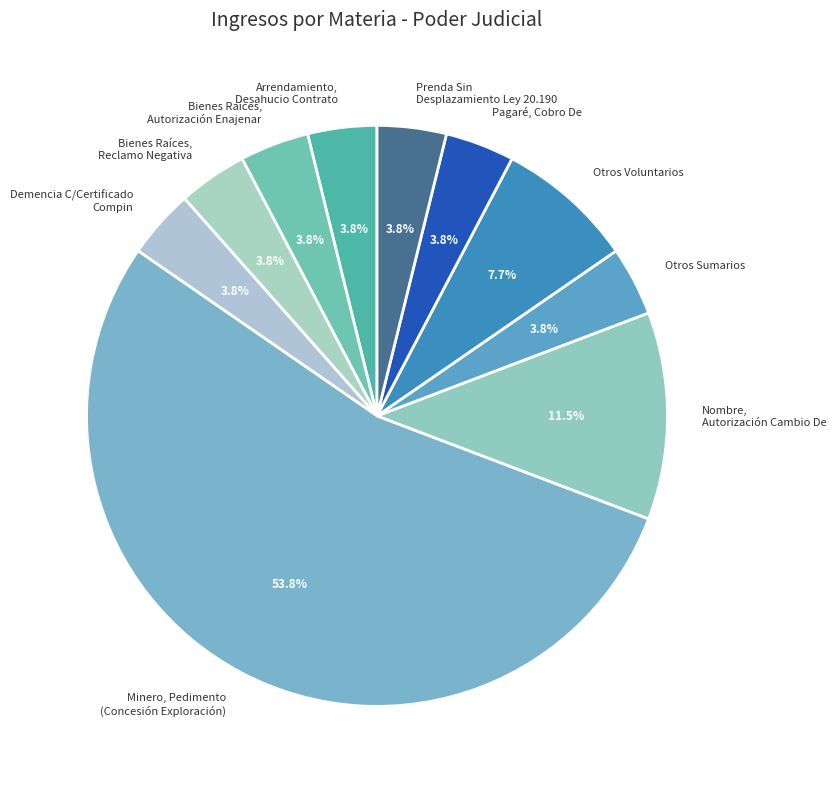

To the nearest percent, what is the difference between the largest and smallest slice percentages?

50%